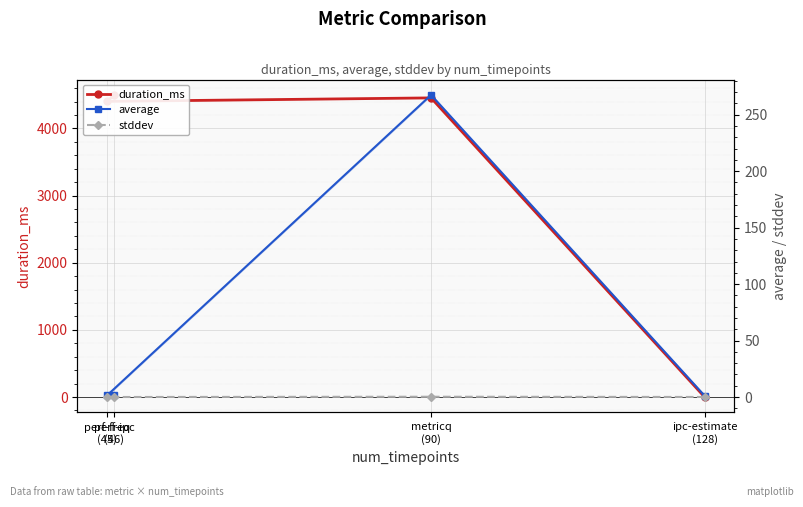

How many series are shown in this chart?

3